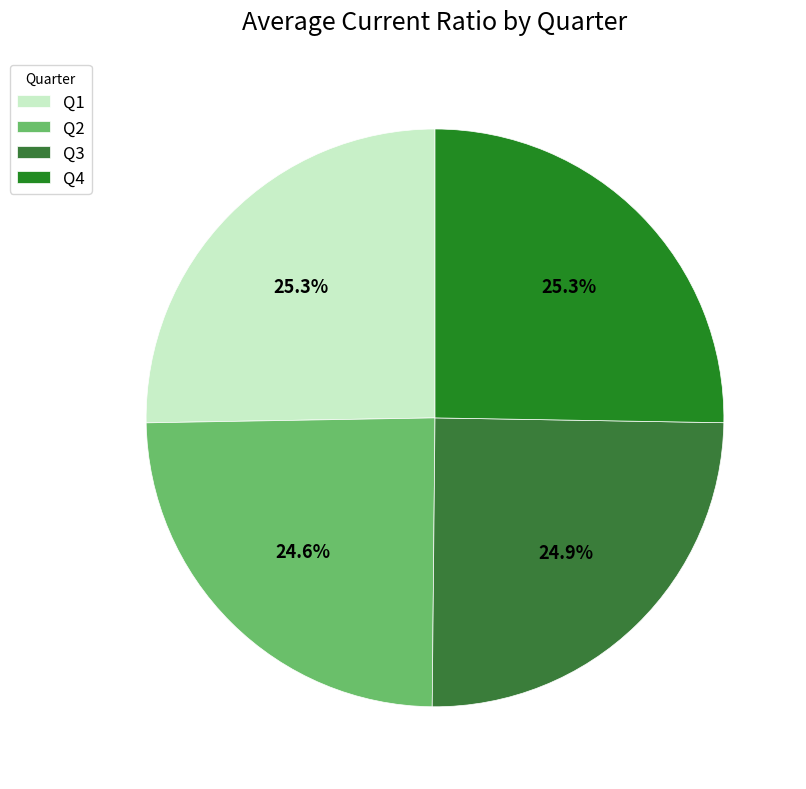

To the nearest percent, what is the difference between the Q1 and Q2 slice percentages?

1%